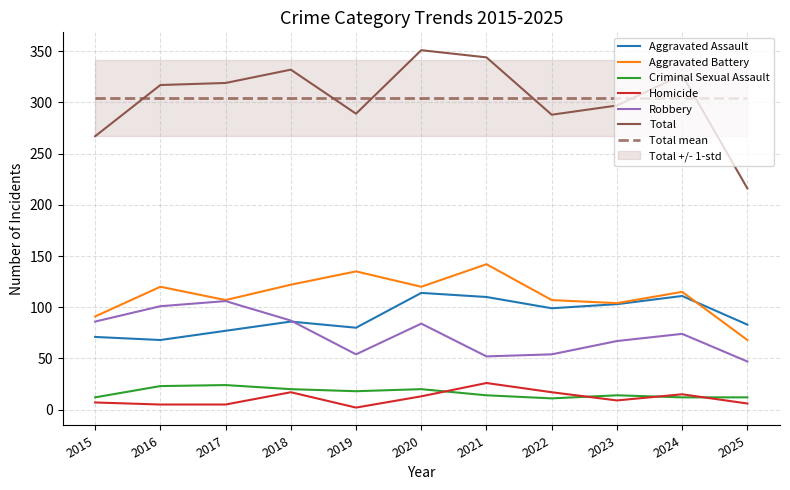

How many interior local valleys does the Aggravated Assault series have?

3